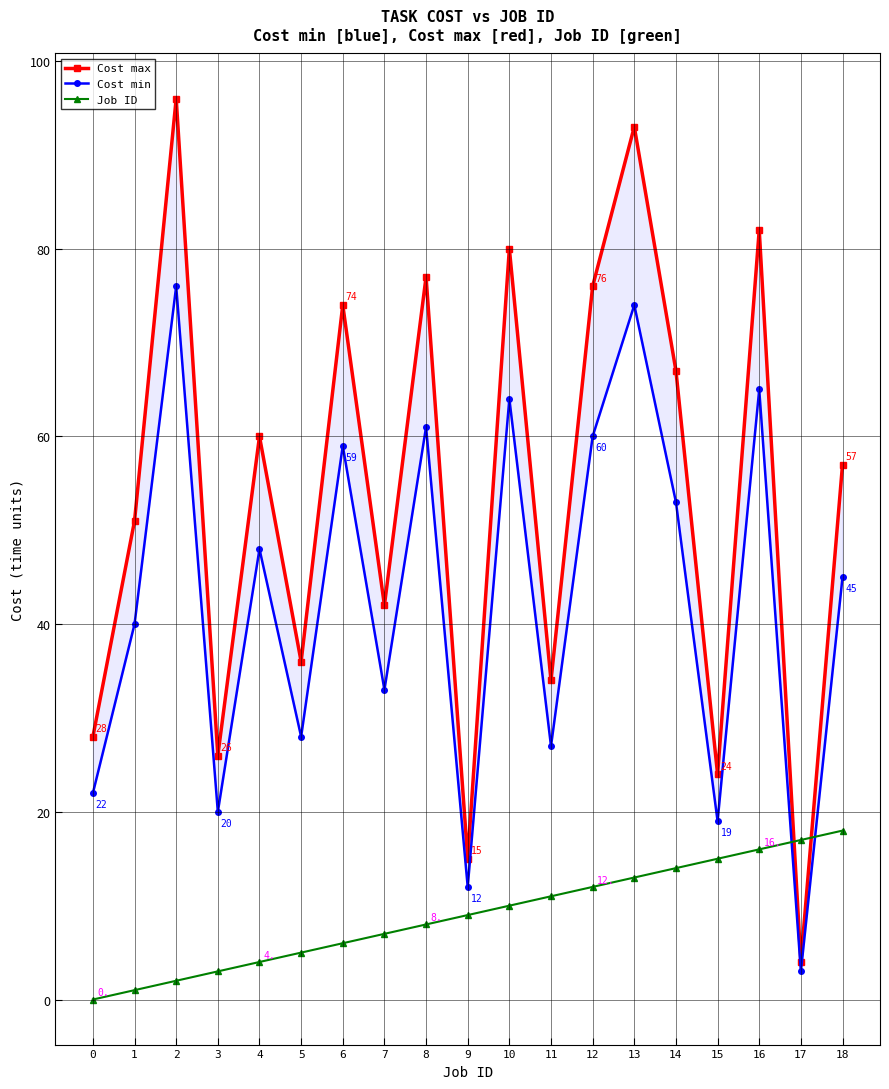

Rank the series at 5 from lowest to highest value.

Job ID, Cost min, Cost max